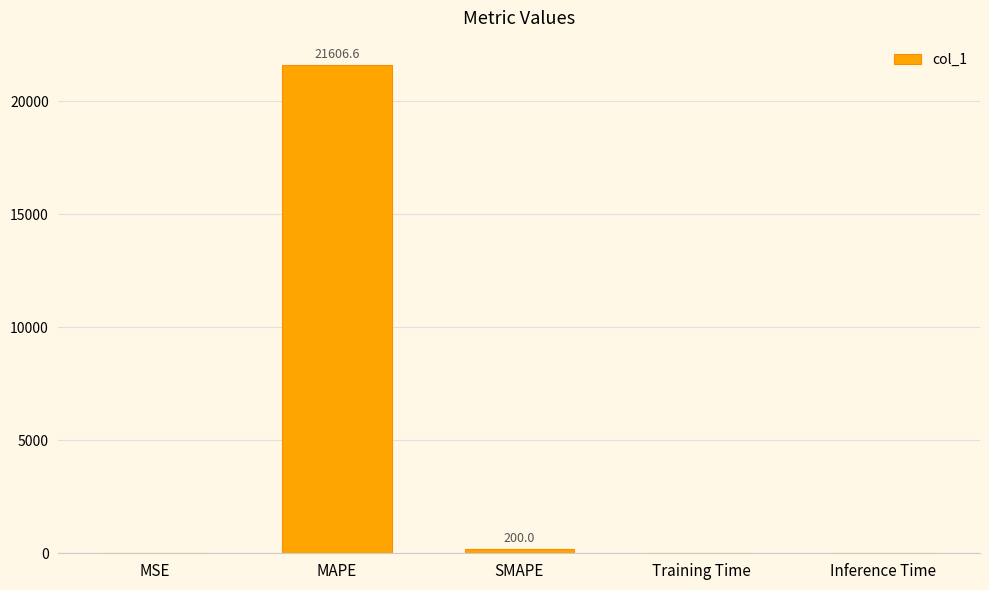

At which category does the chart reach its peak across all series?

MAPE